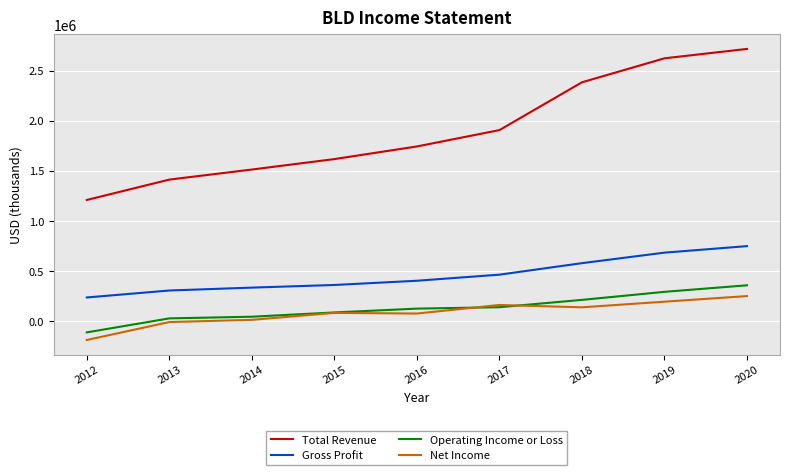

What is the greatest value displayed?

2718000